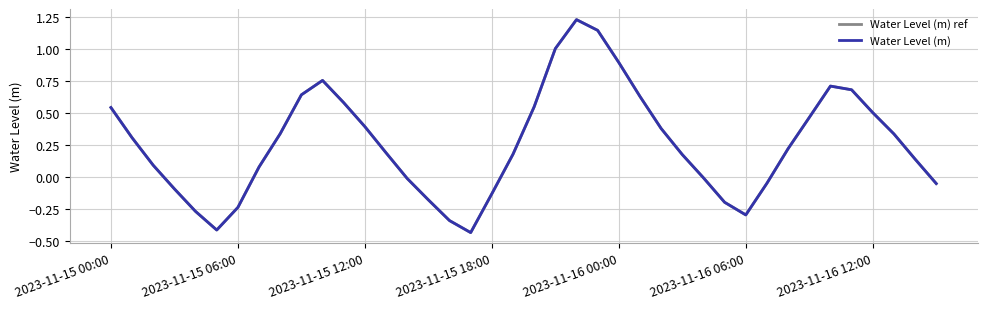

Does the chart have visible grid lines?

Yes